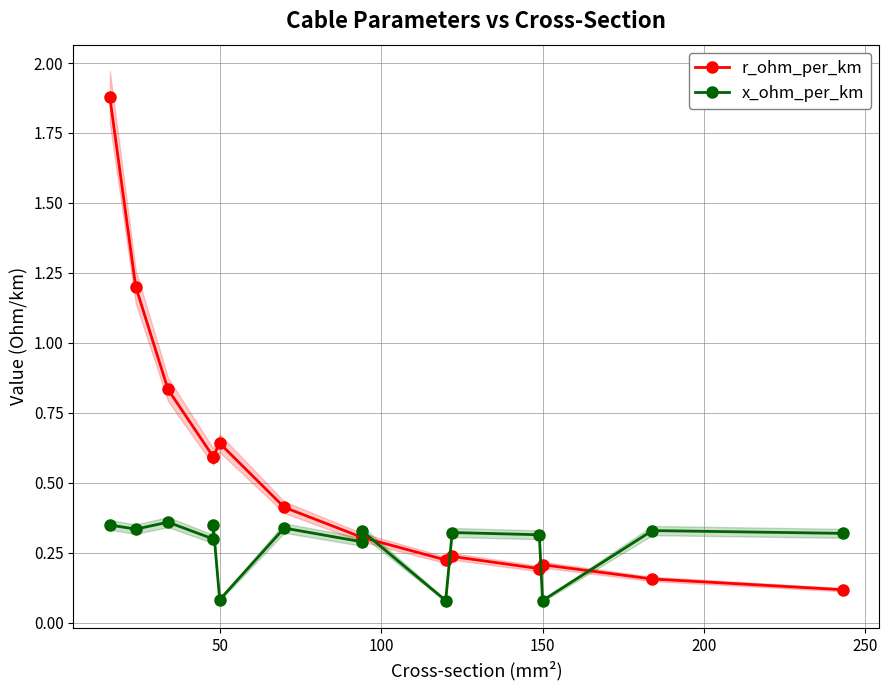

What is the difference between the second highest and minimum values in the r_ohm_per_km series?

1.1